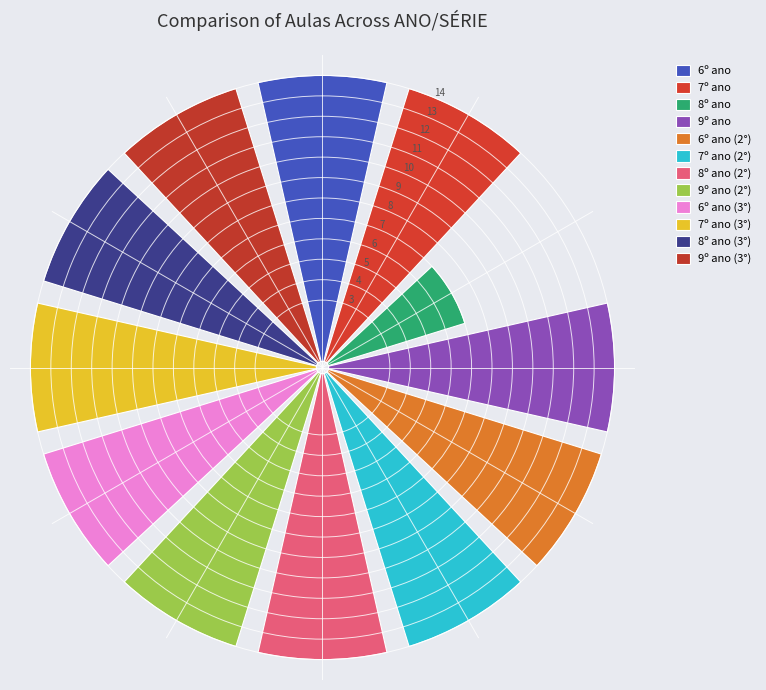

The 6º ano slice represents 3% of the pie. True or false?

False